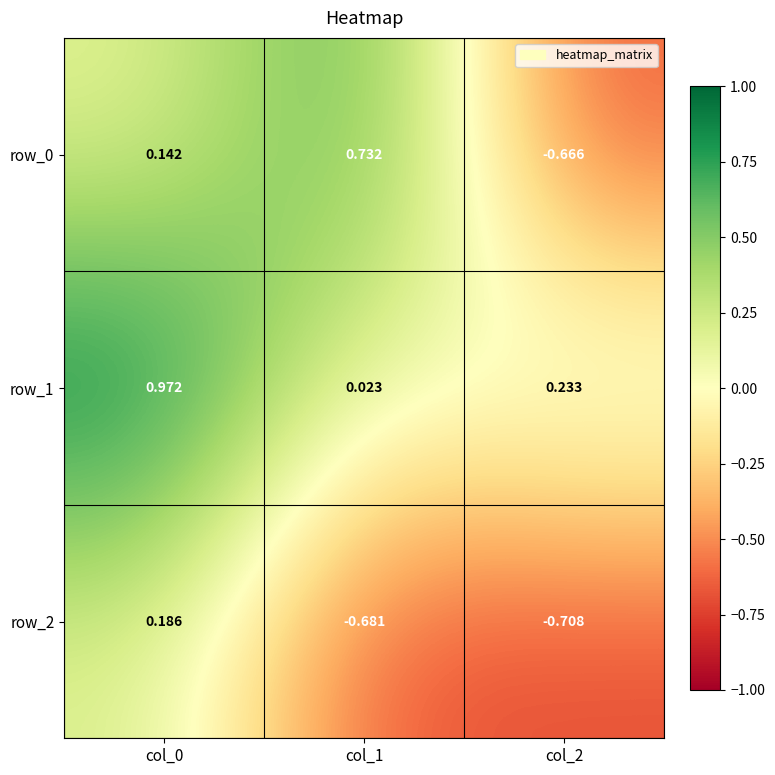

Which series has the largest total across all categories?

row_1